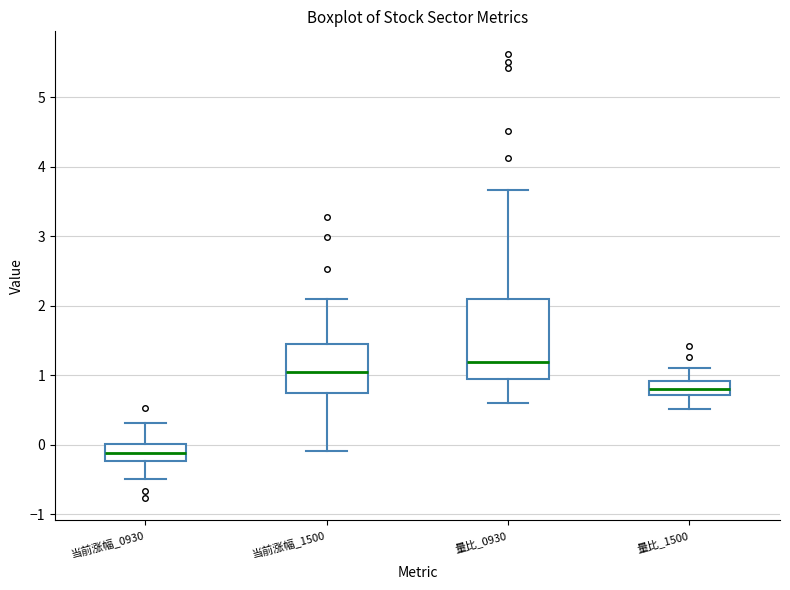

Comparing the boxes themselves (not the whiskers), which one is the tallest?

量比_0930